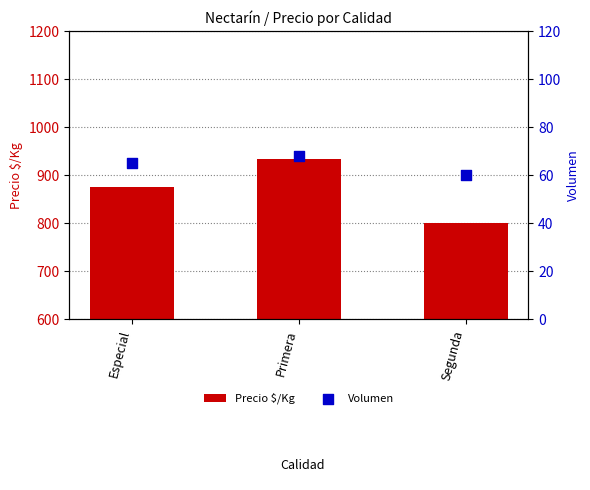

At how many categories does at least one series exceed 756?

3